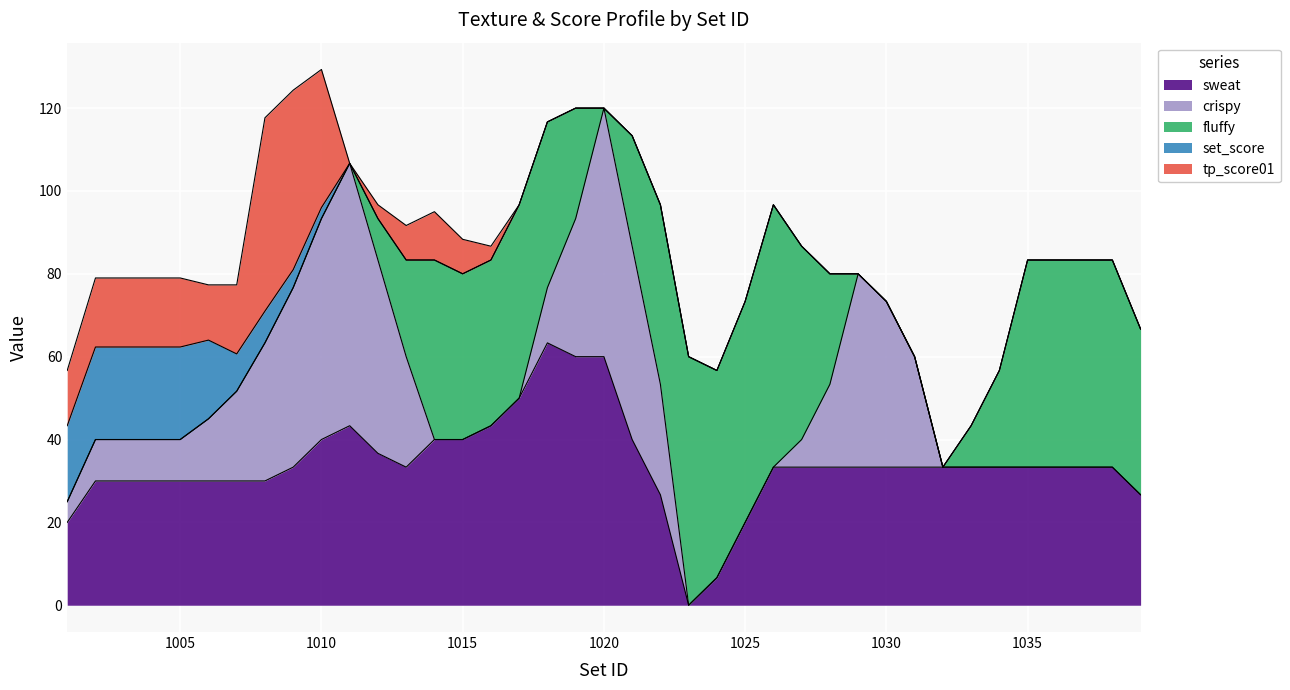

True or false: sweat and tp_score01 intersect in this chart.

True